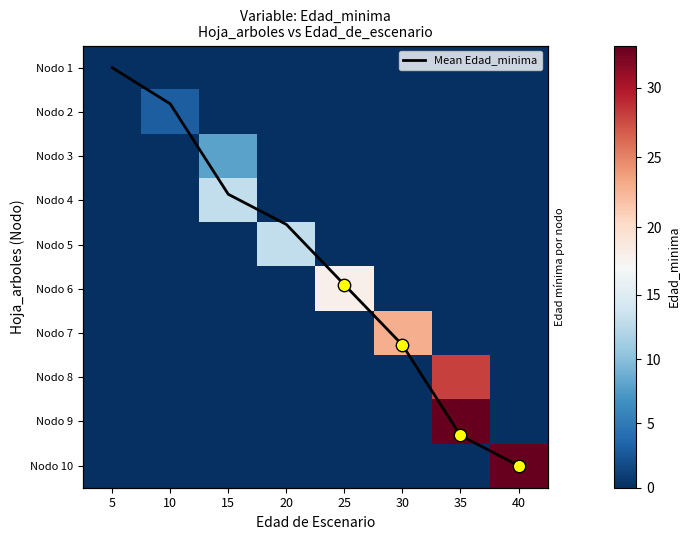

What is the total value across all series at 10?

3.8